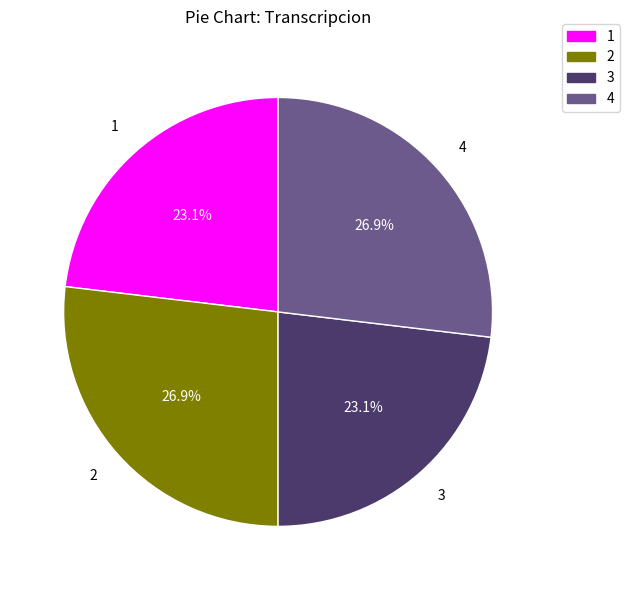

Is there any slice that represents more than half of the pie?

No